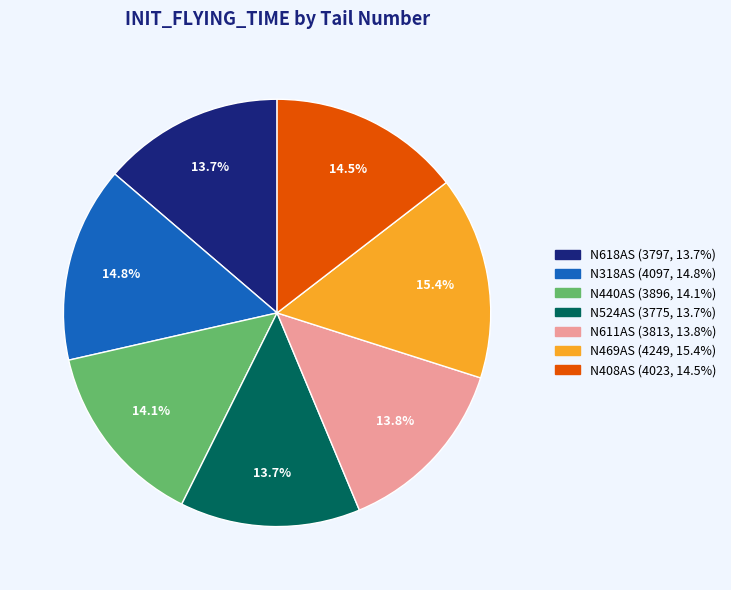

To the nearest percent, what is the combined percentage of N611AS and N440AS?

28%